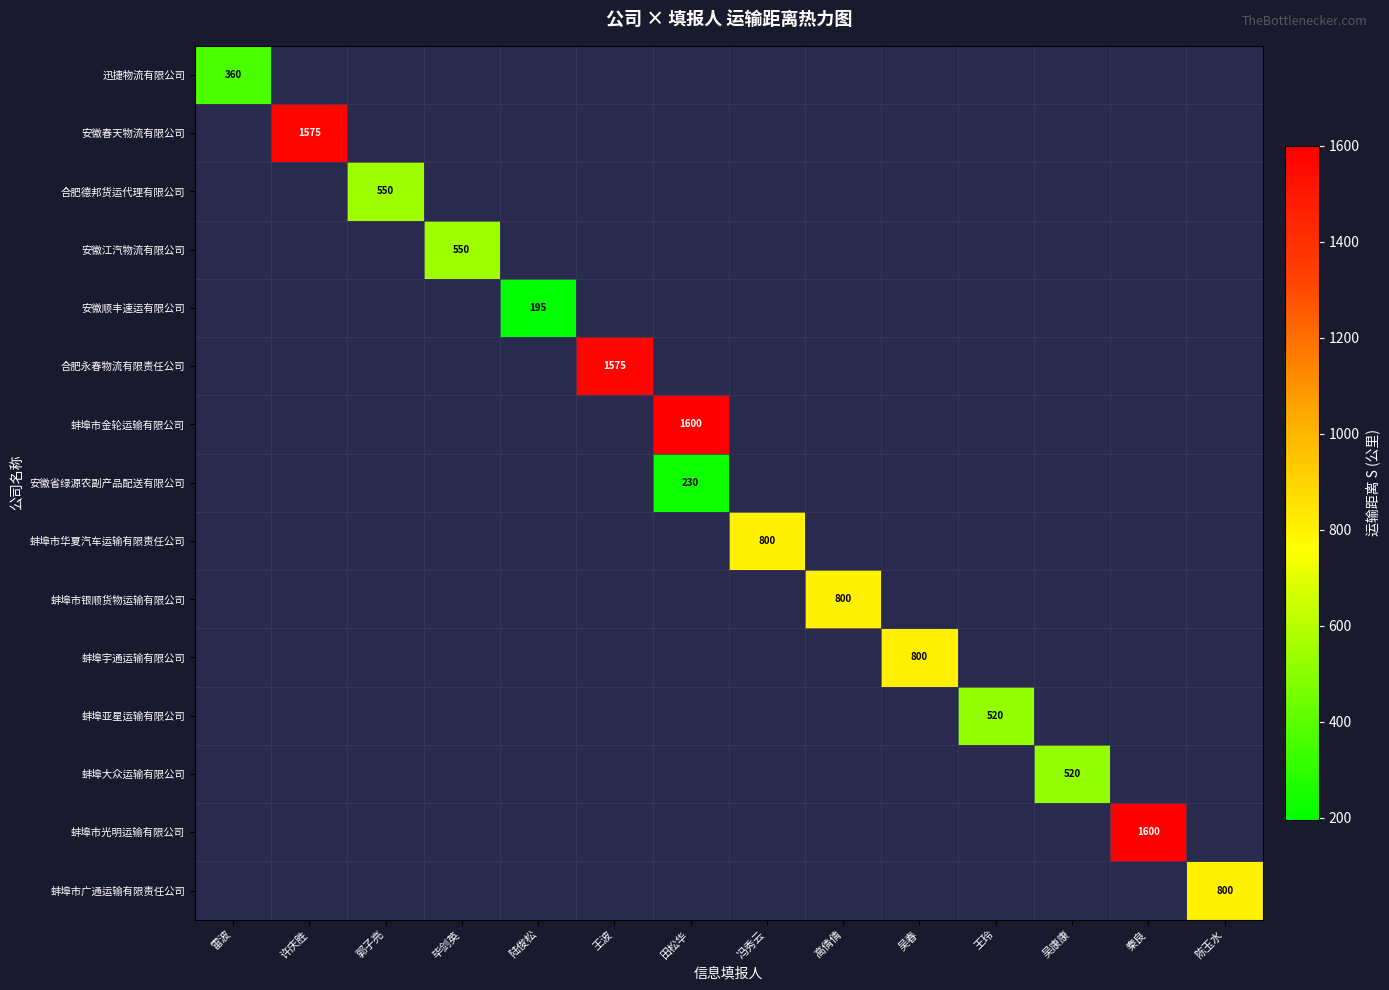

True or false: 蚌埠宇通运输有限公司 has a value of 800 at 吴春.

True